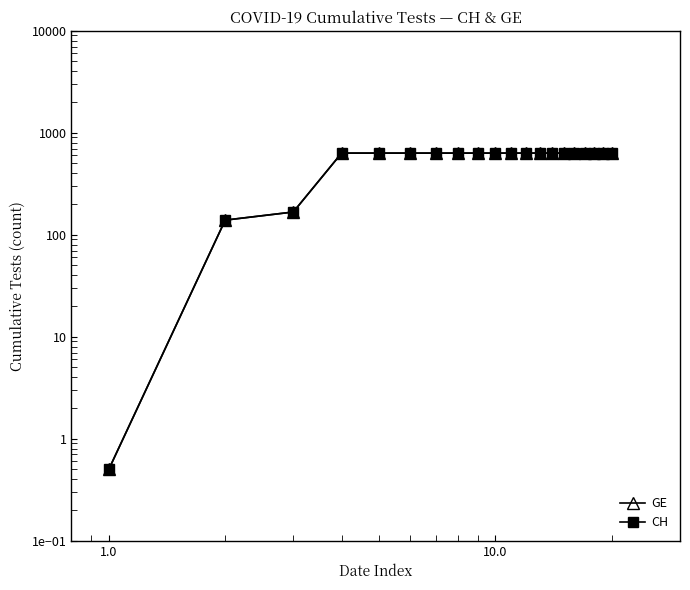

True or false: GE and CH intersect in this chart.

False